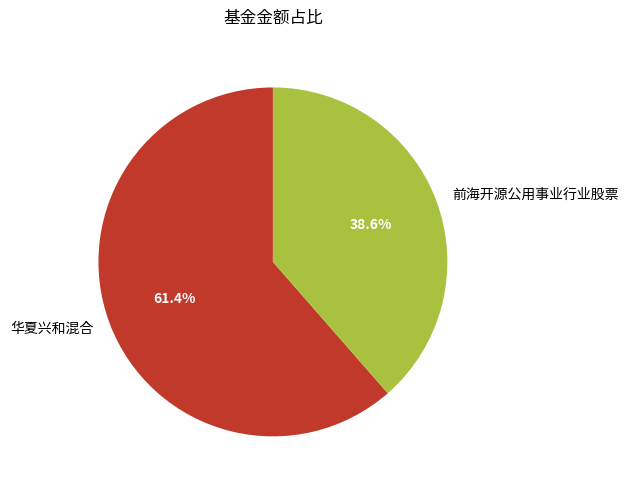

The 前海开源公用事业行业股票 slice represents 39% of the pie. True or false?

True